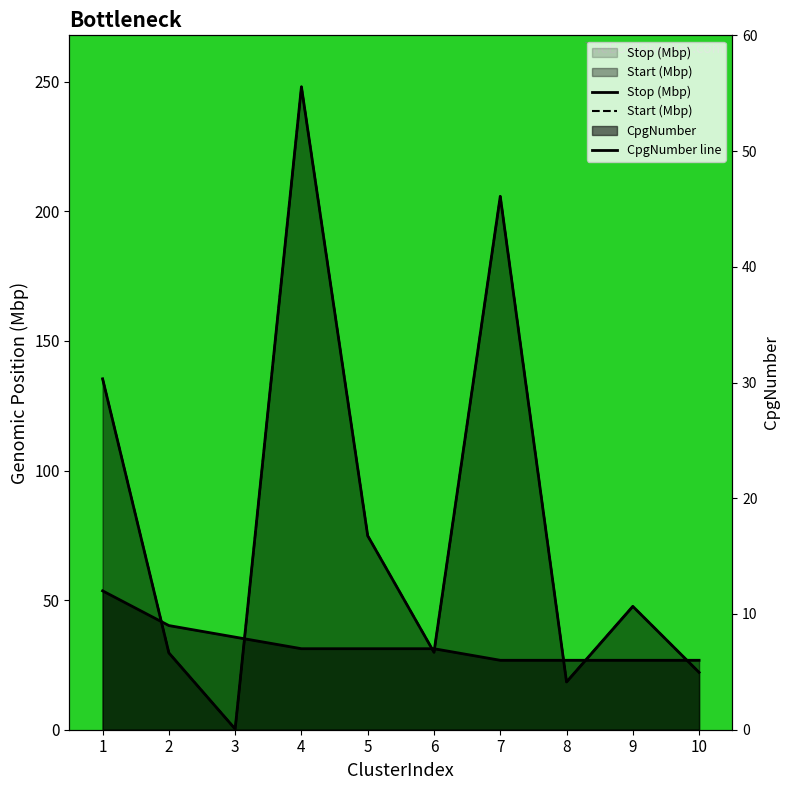

What are all the series names shown in the legend?

Start, Stop, CpgNumber